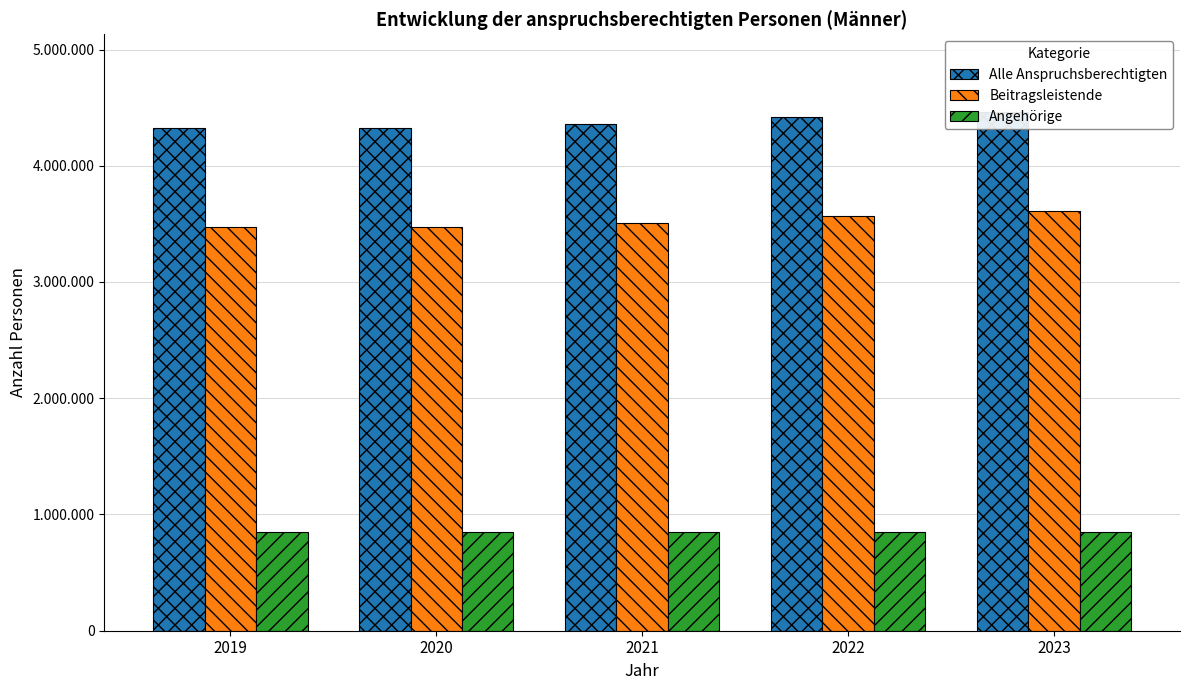

How many bars are there in each group?

3